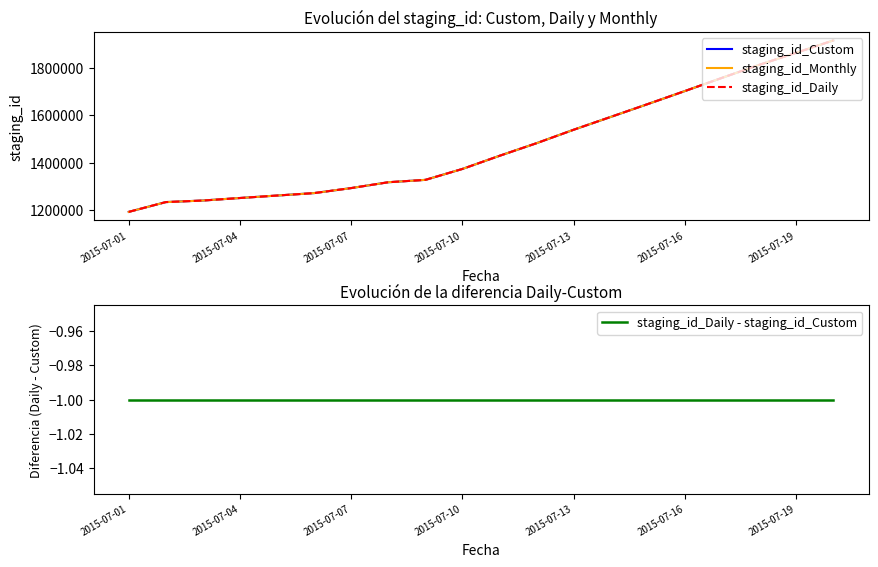

Read the staging_id_Daily value at 2015-07-07, to the nearest 10.

1292770